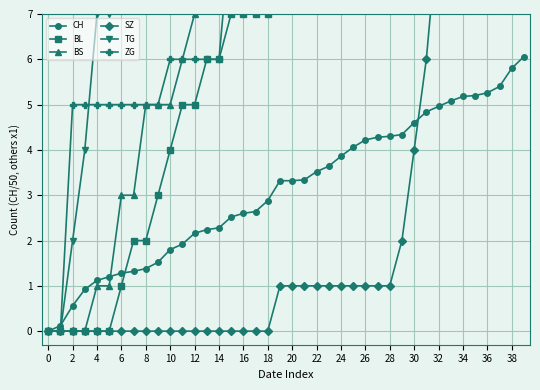

How many intersections are there between CH and SZ?

1